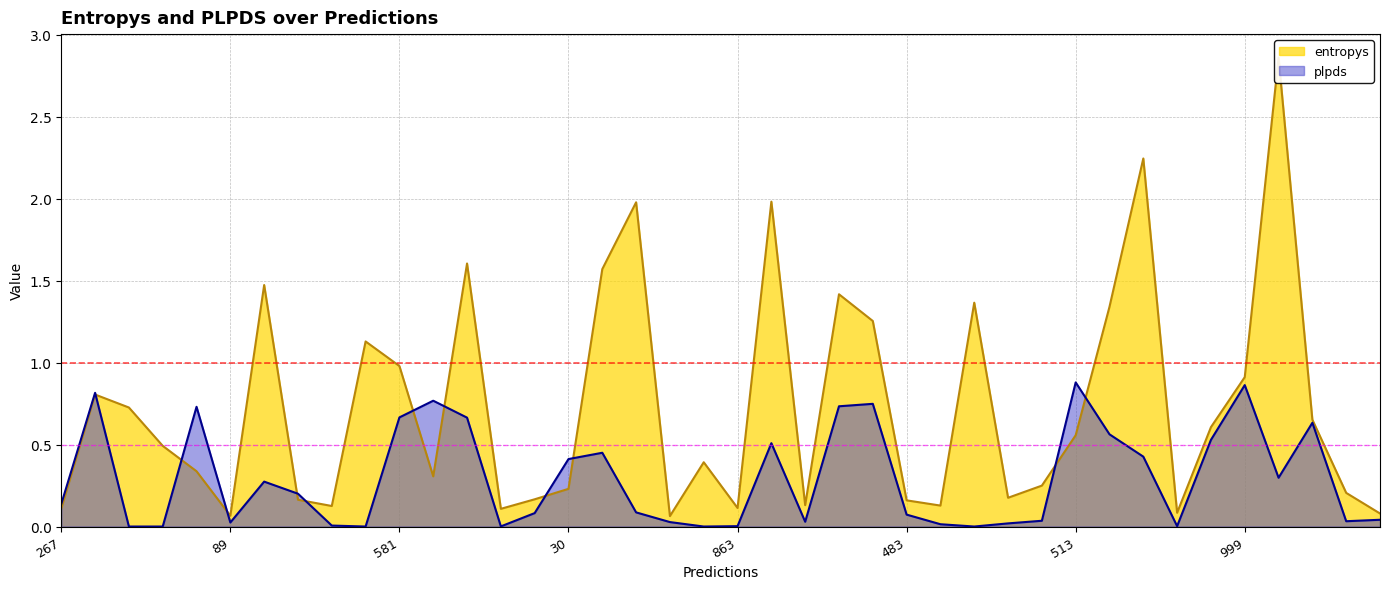

The plpds series shows 0.3 at 892. True or false?

False